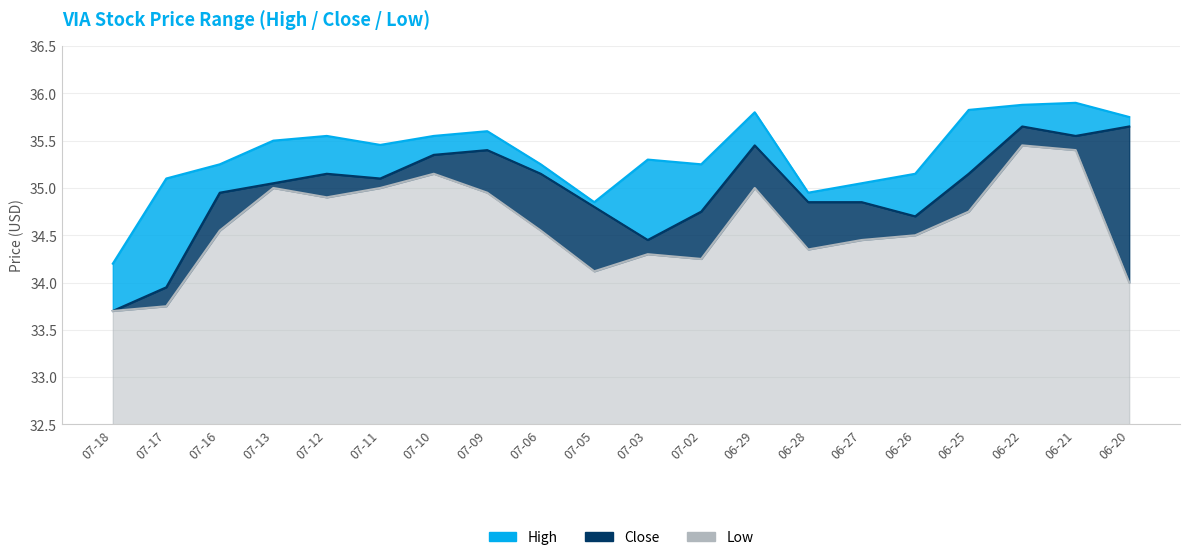

Which series has the largest total across all categories?

high